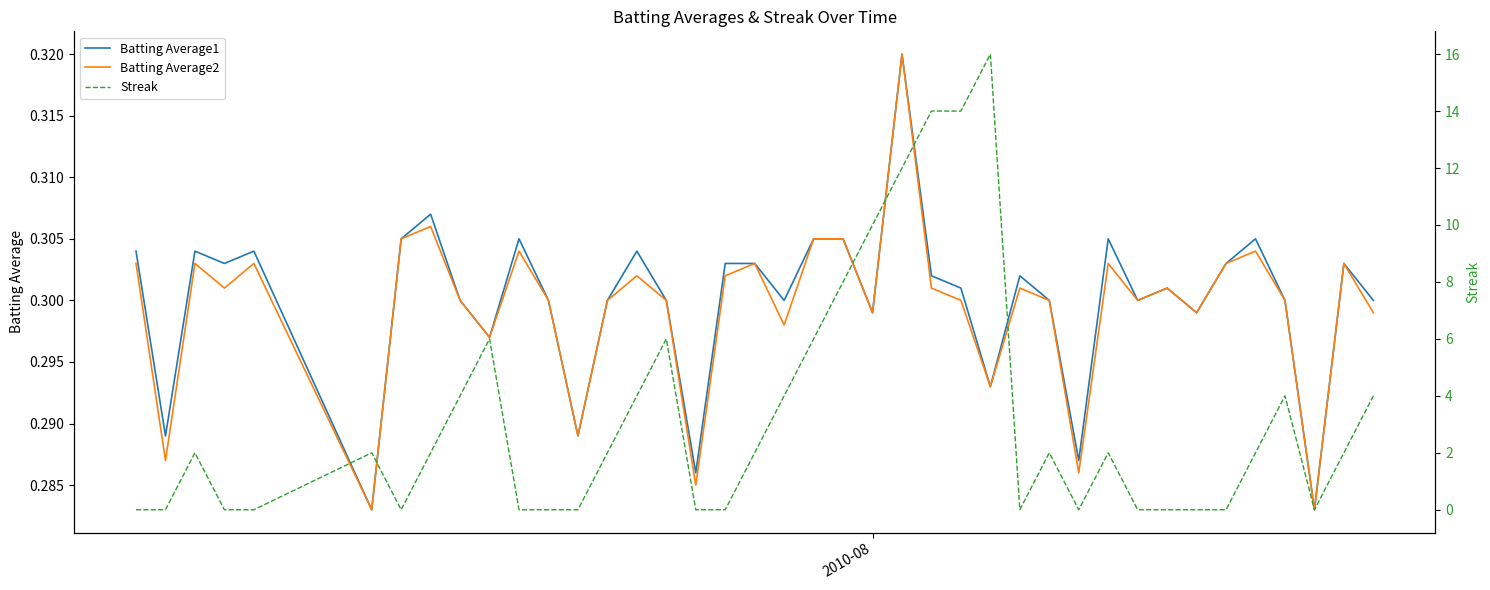

At how many categories does at least one series exceed 7?

6